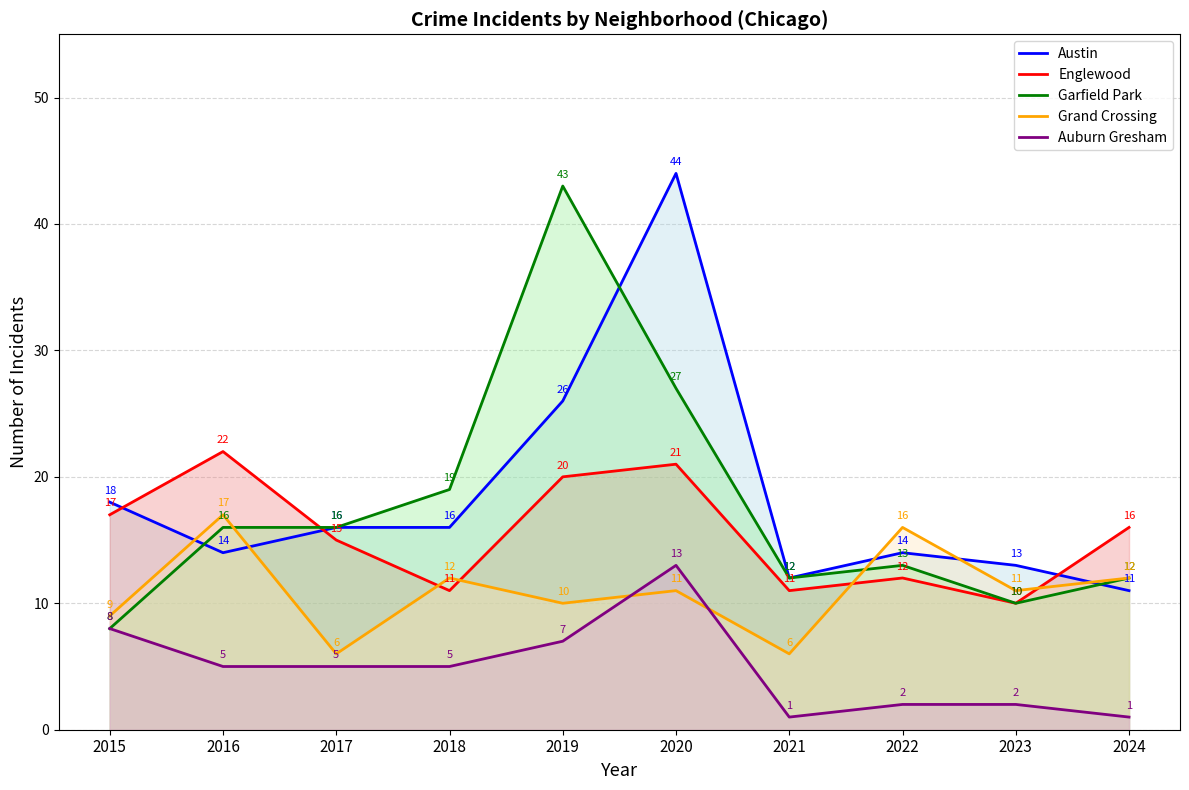

True or false: Grand Crossing and Englewood cross at least once.

True